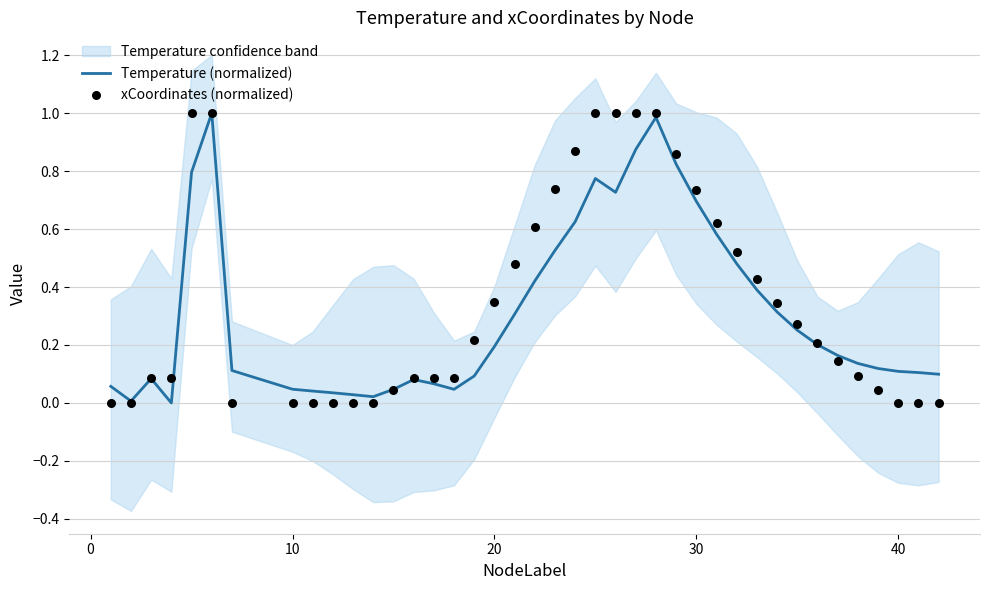

Which series has the widest spread of Y values?

Temperature (normalized)